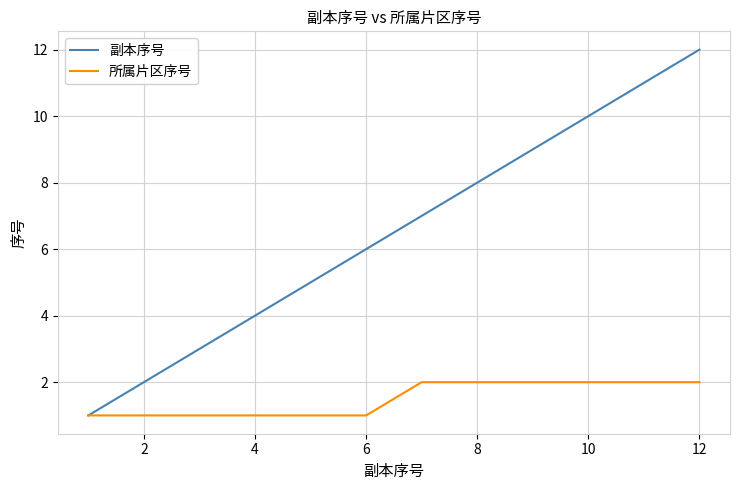

True or false: 副本序号 has more than 1 points higher than both neighbors.

False